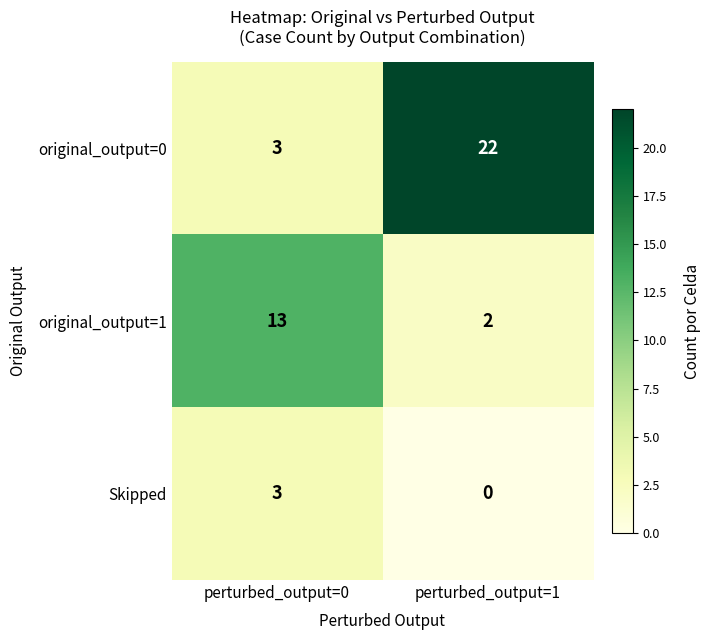

Rank the series by their maximum value, from lowest to highest.

Skipped, original_output=1, original_output=0